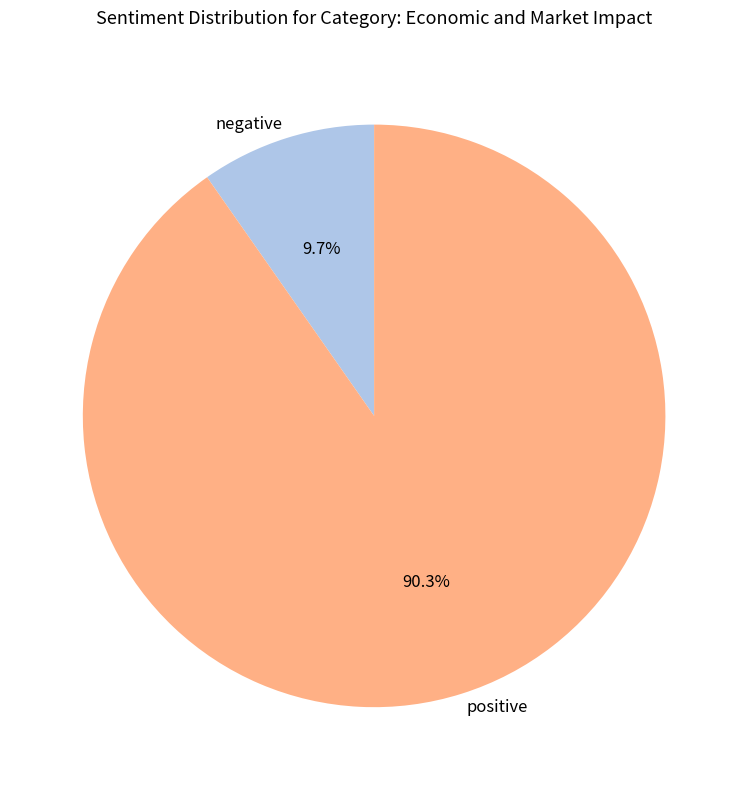

Rank the categories by value from highest to lowest.

positive, negative